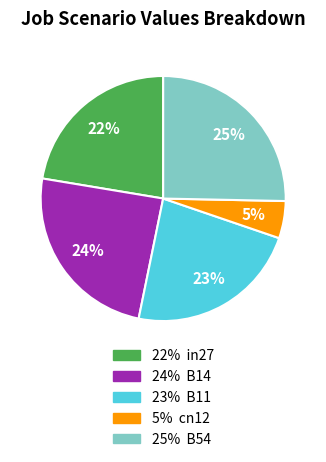

To the nearest percent, what is the difference between the largest and smallest slice percentages?

20%